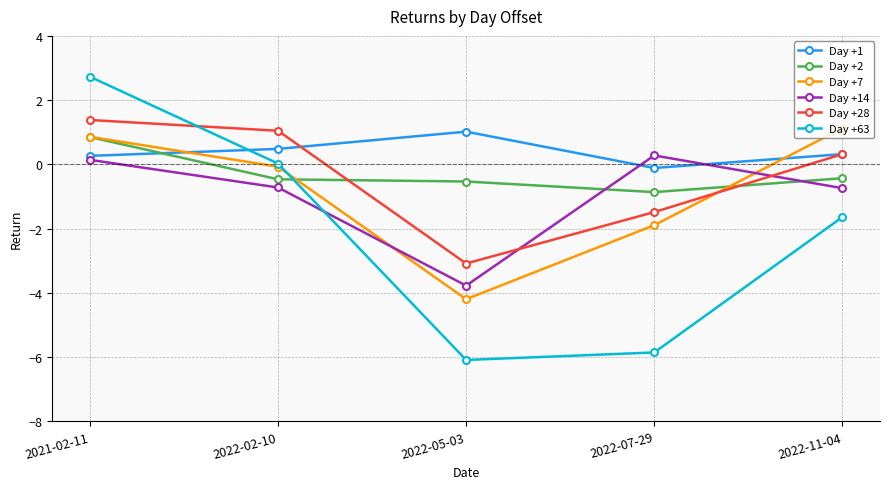

The Day +1 series shows 0.3 at 2022-11-04. True or false?

True